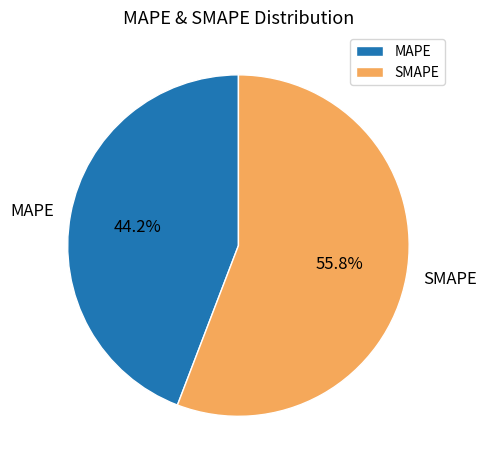

What is the smallest slice in the pie chart?

MAPE